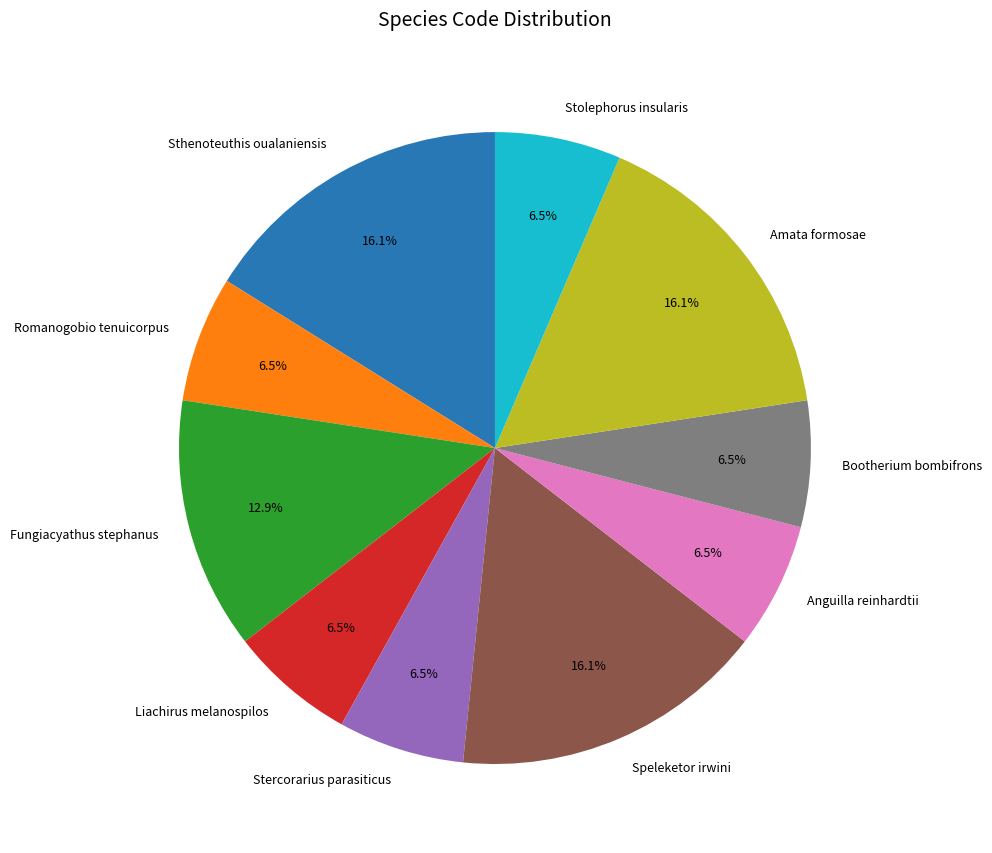

Does any single category account for the majority?

No